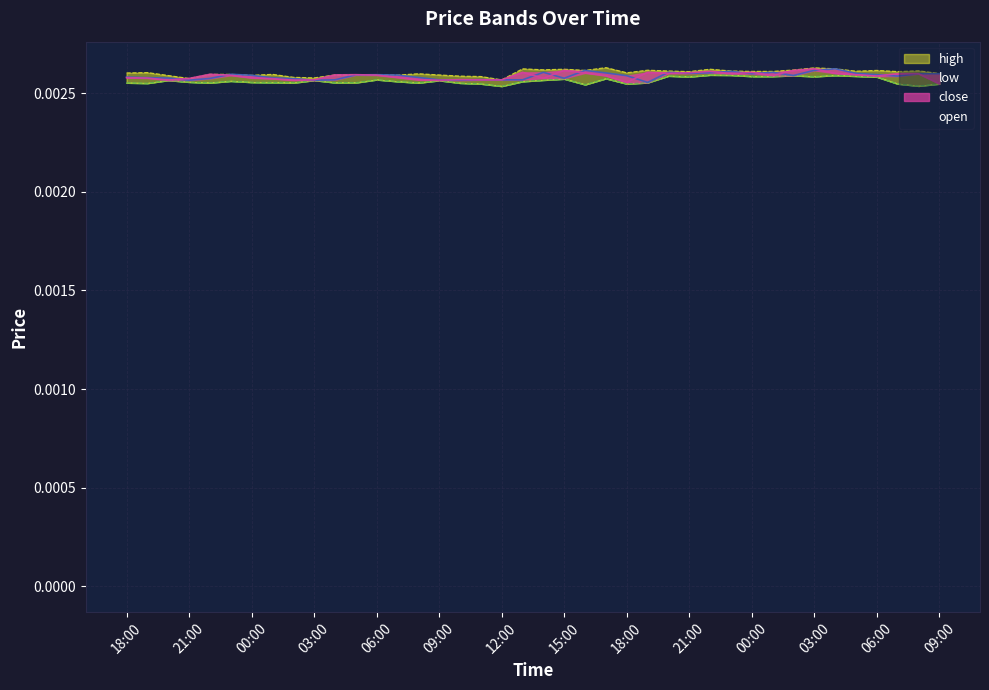

How many low values are between 0 and 1?

40